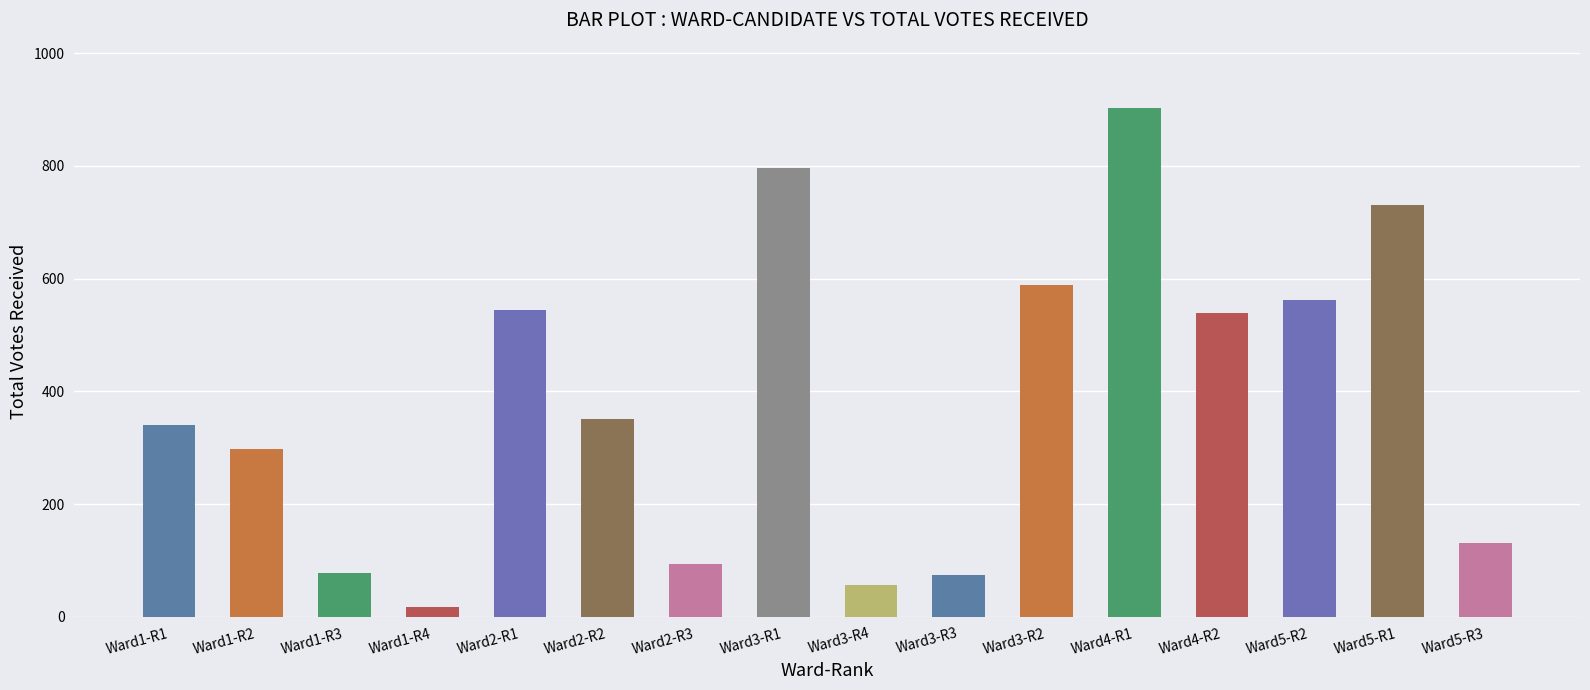

Where does the data first go above 351?

Ward2-R1